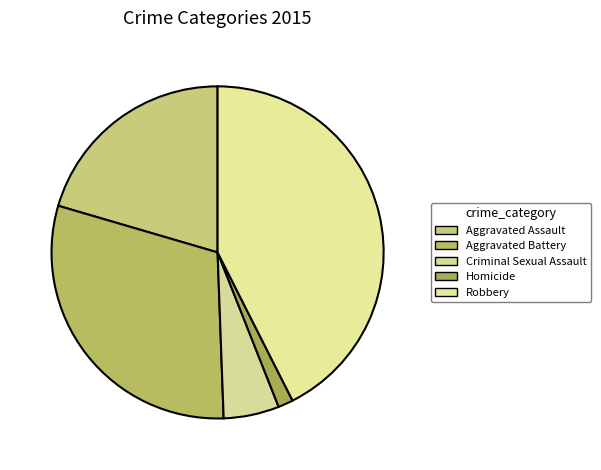

Rank the categories by value from lowest to highest.

Homicide, Criminal Sexual Assault, Aggravated Assault, Aggravated Battery, Robbery